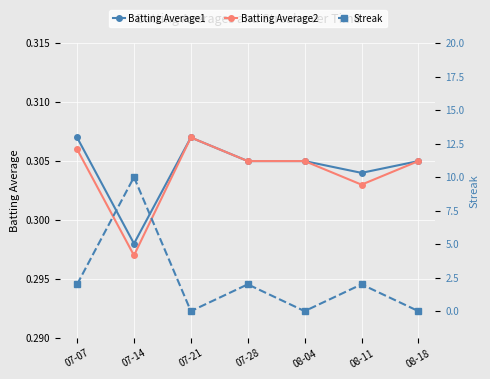

Is this an area chart (filled region under the line)?

No